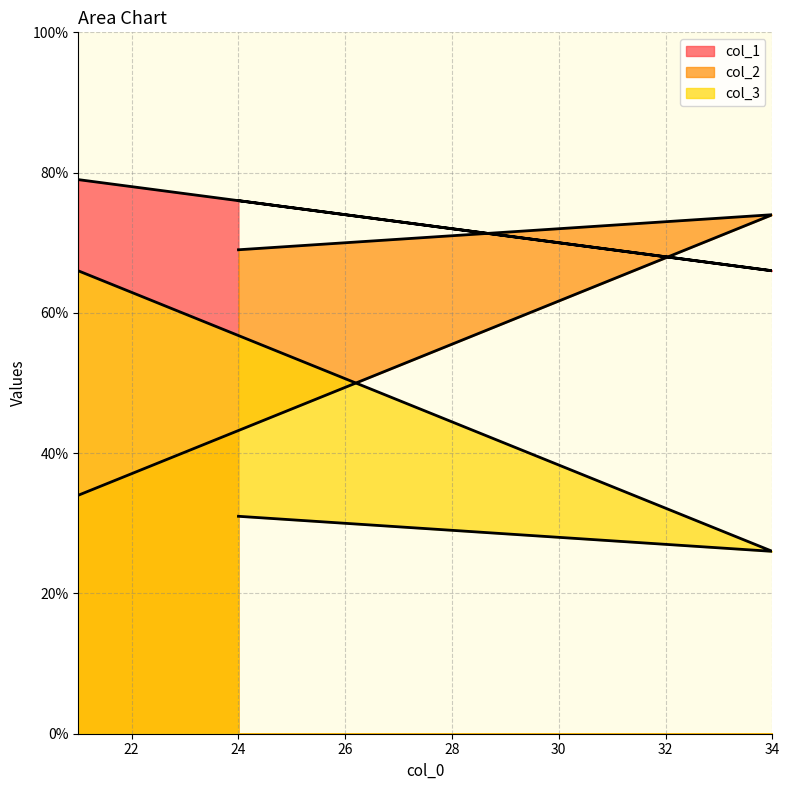

Rank the series by their average value, from lowest to highest.

col_3, col_2, col_1